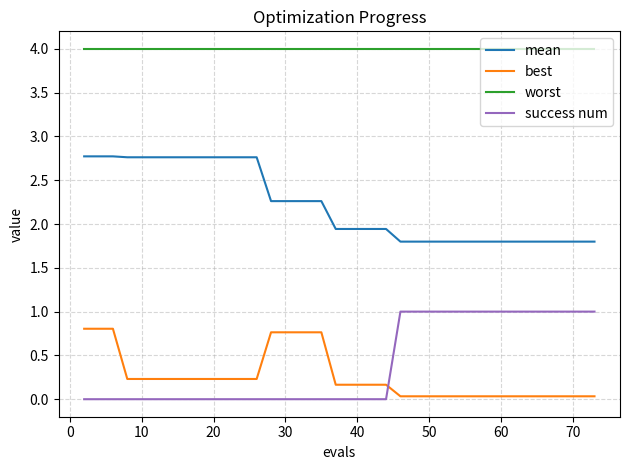

True or false: mean and worst intersect in this chart.

False